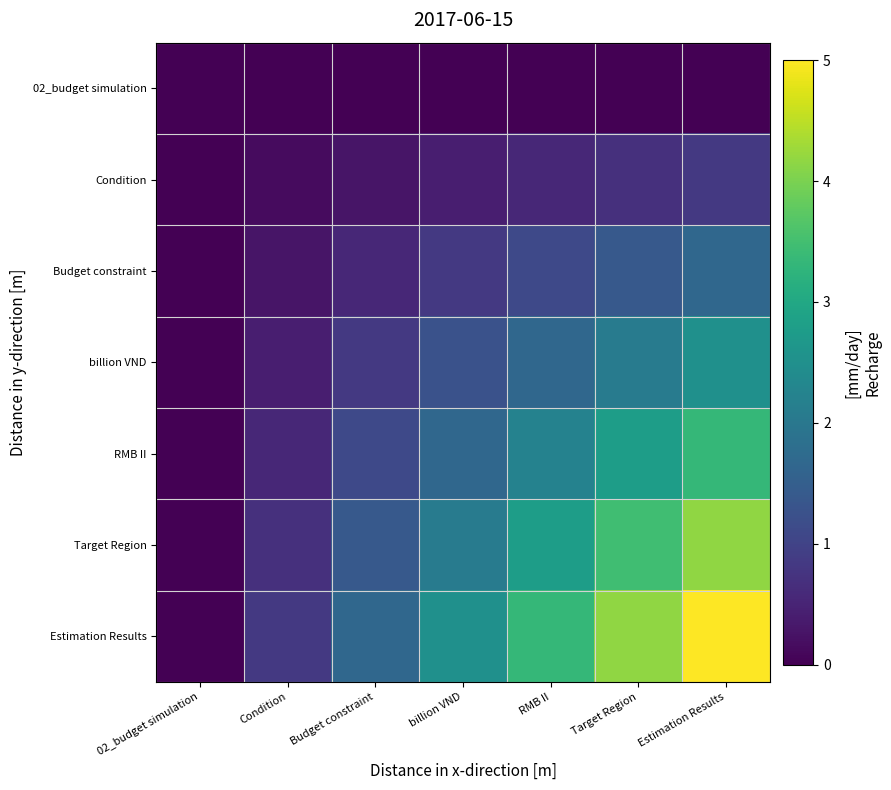

At which category does the chart reach its peak across all series?

Estimation Results